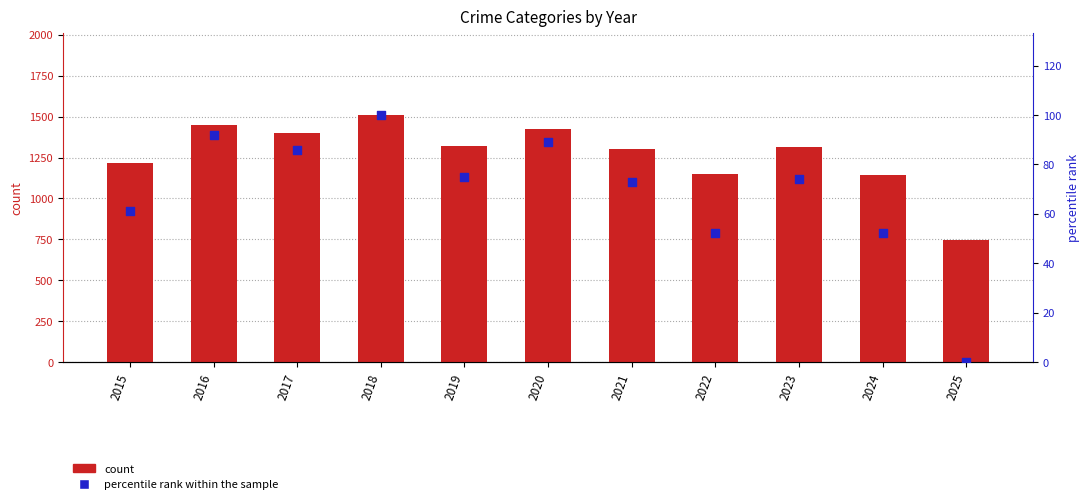

Is the value of count at 2019 greater than the value of percentile rank within the sample at 2022?

Yes